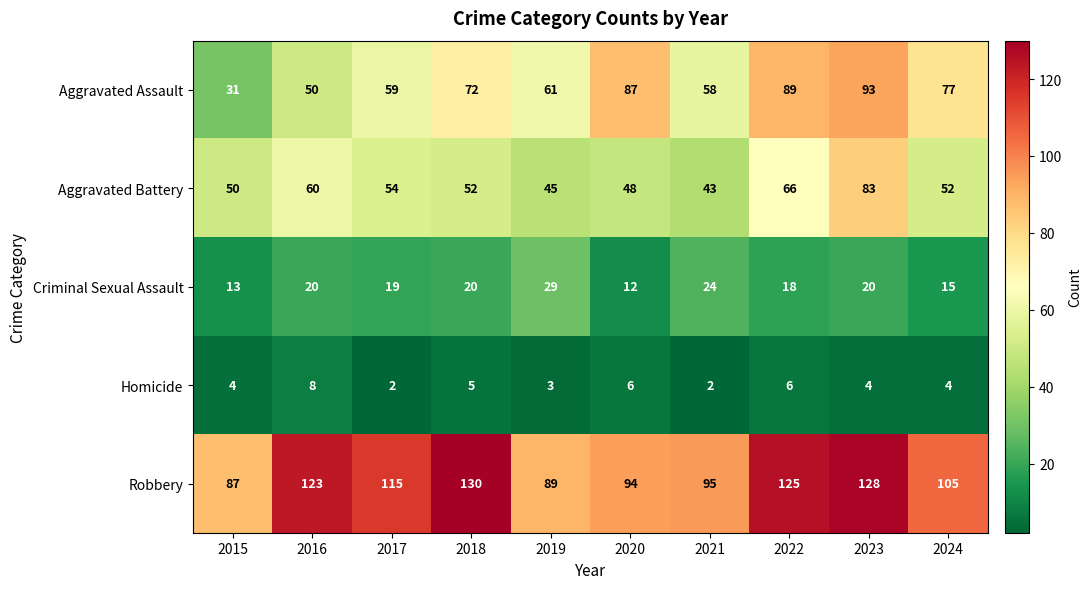

List the labels in order of Aggravated Assault value, smallest first.

2015, 2016, 2021, 2017, 2019, 2018, 2024, 2020, 2022, 2023